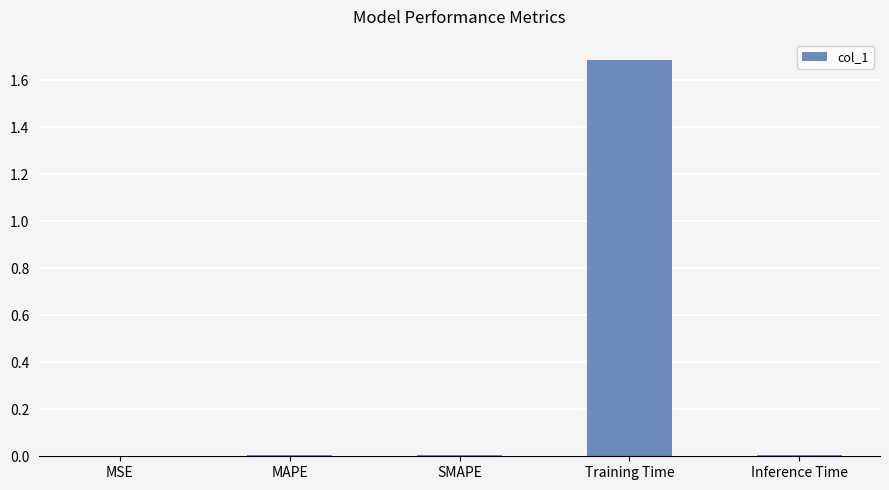

What is the sum of all values?

1.7